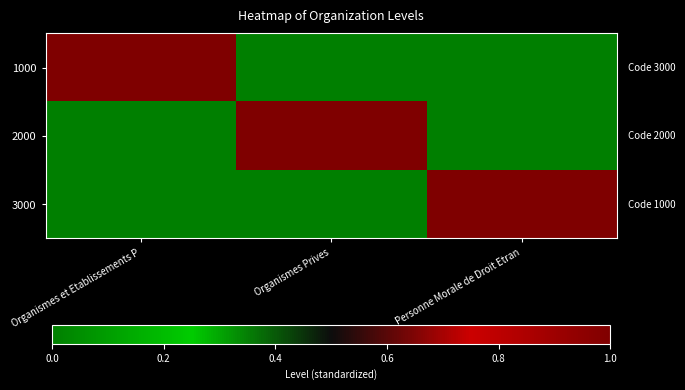

At how many categories does at least one series exceed 0?

3